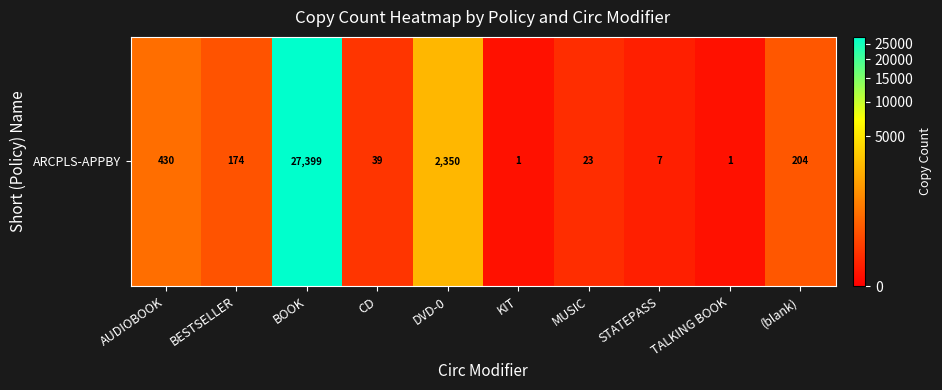

What is the greatest value displayed?

27399